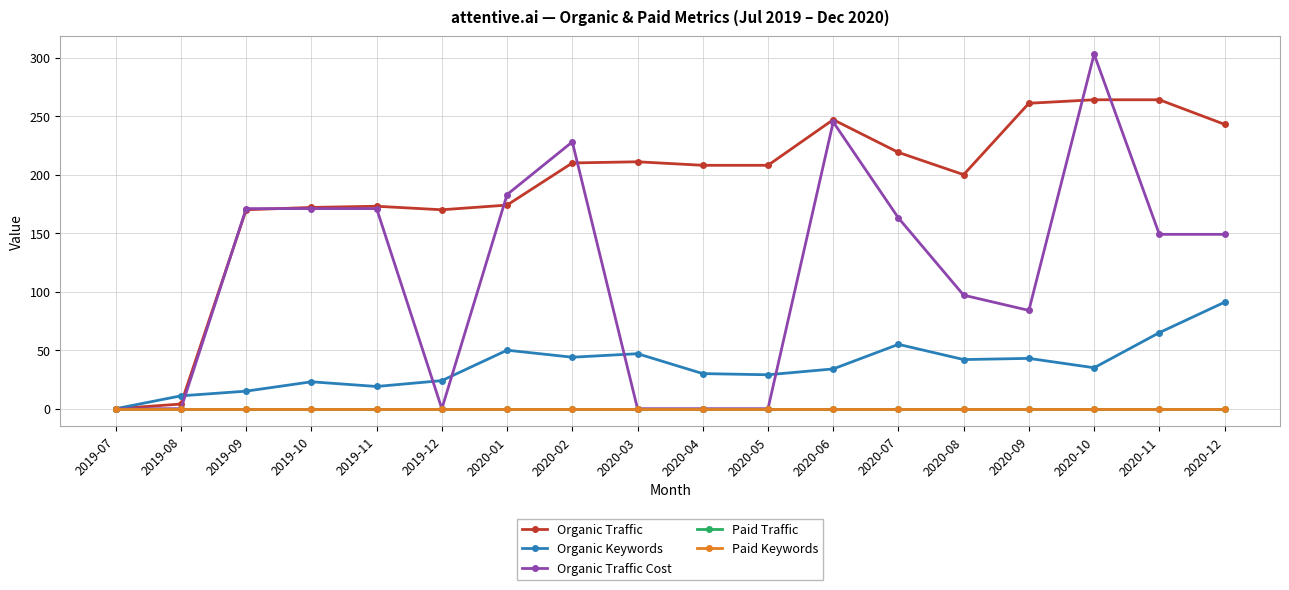

The value of Organic Keywords at 2020-12 is 91. True or false?

True